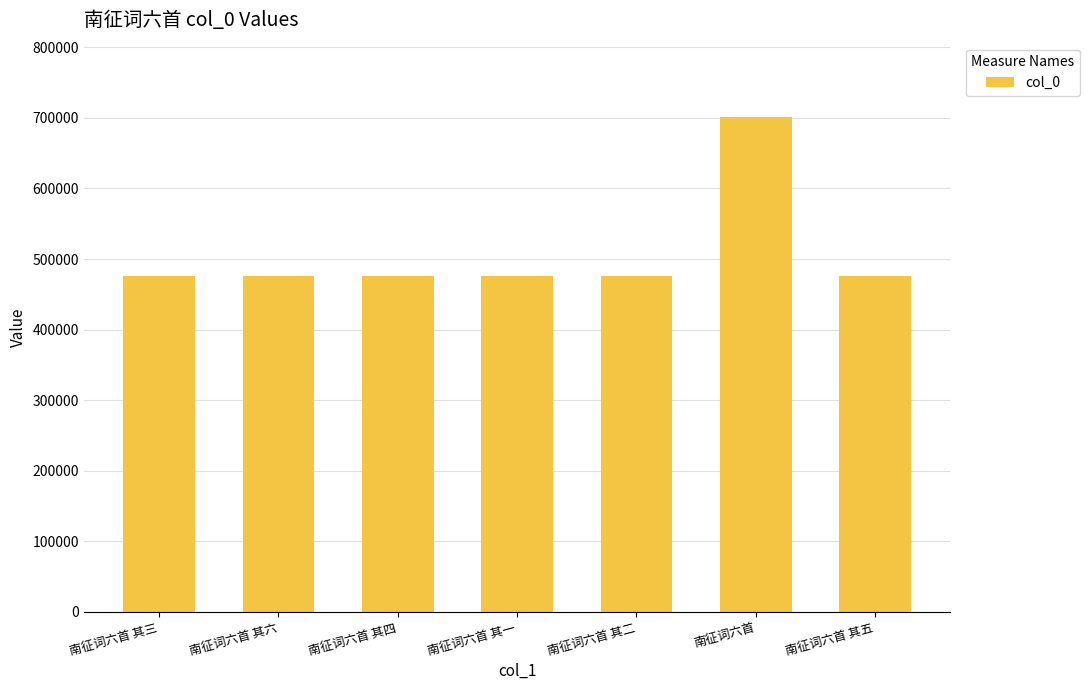

At which category does the chart reach its peak across all series?

南征词六首